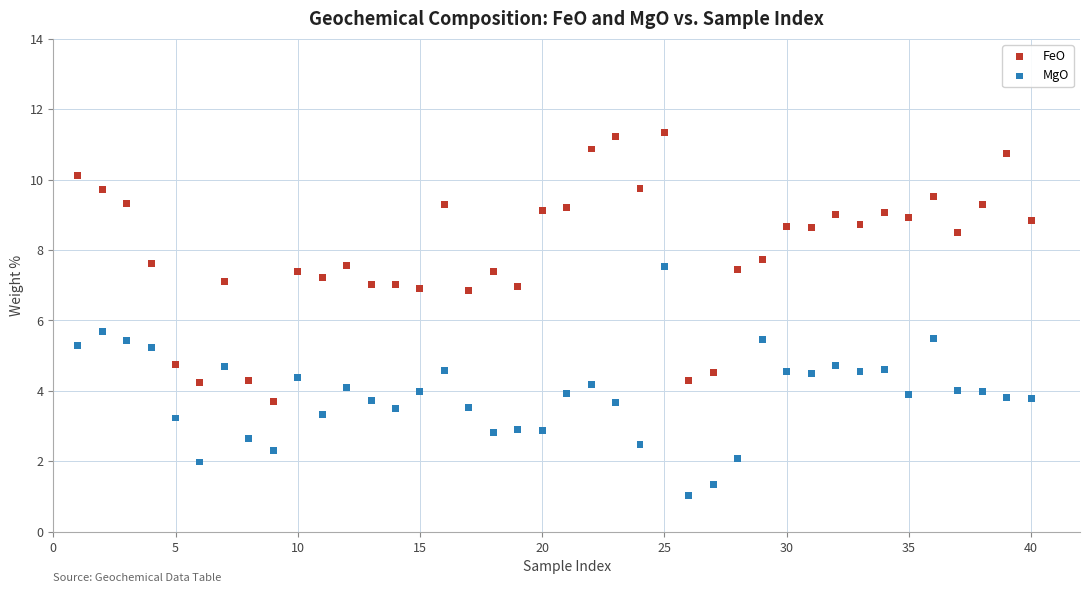

Which series contains the lowest Y value?

MgO